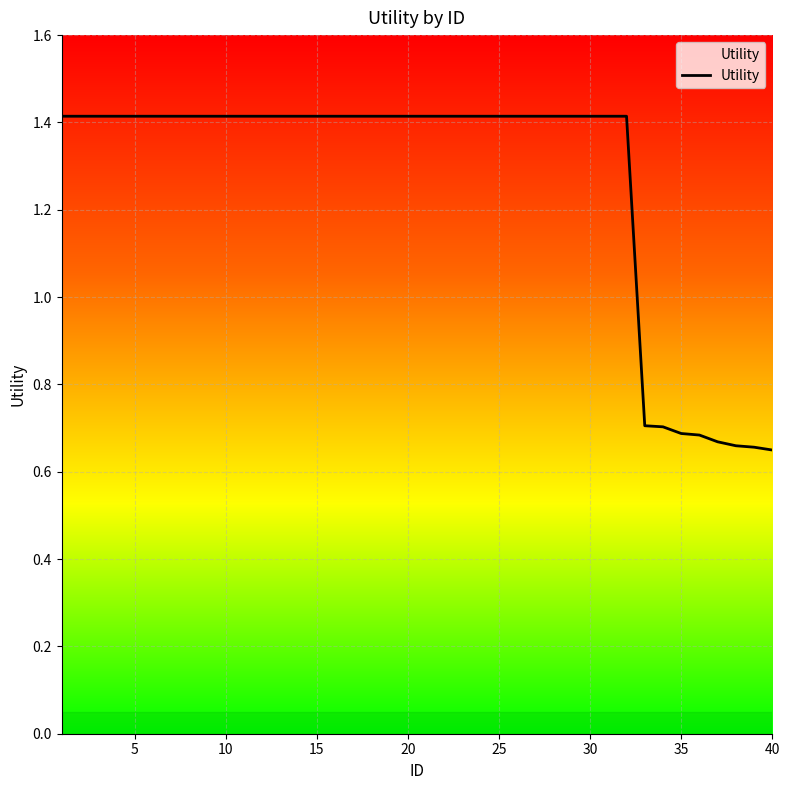

The value at 30 is 1.4. True or false?

True